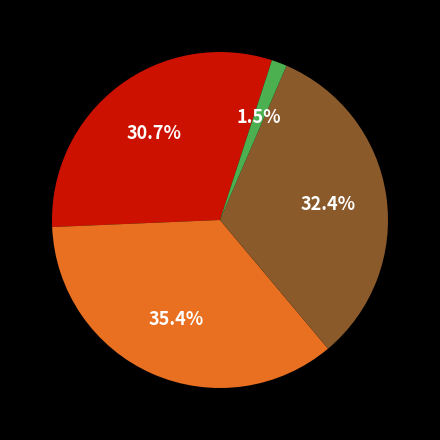

Is there any slice that represents more than half of the pie?

No